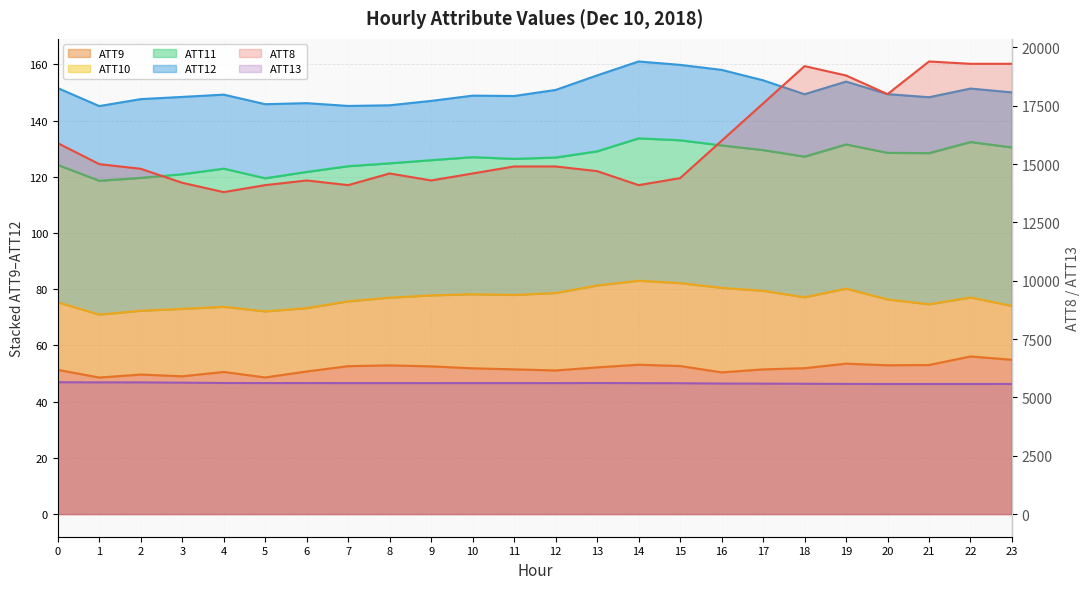

At which category is the sum across all series the highest?

21